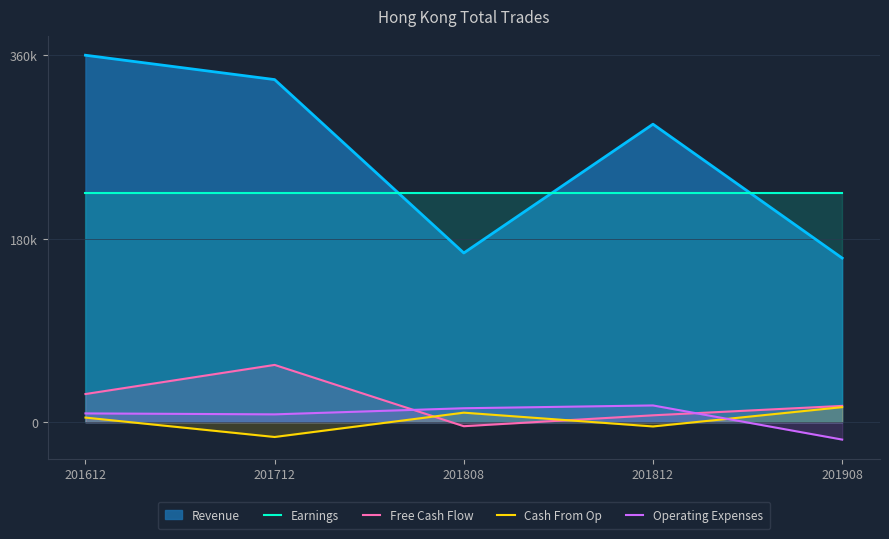

Which series has the largest total across all categories?

Revenue